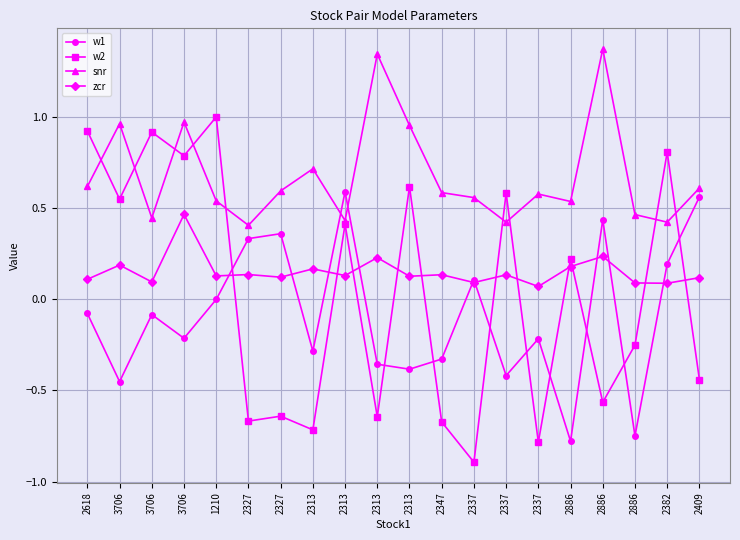

What is the maximum value shown in the chart?

1.4